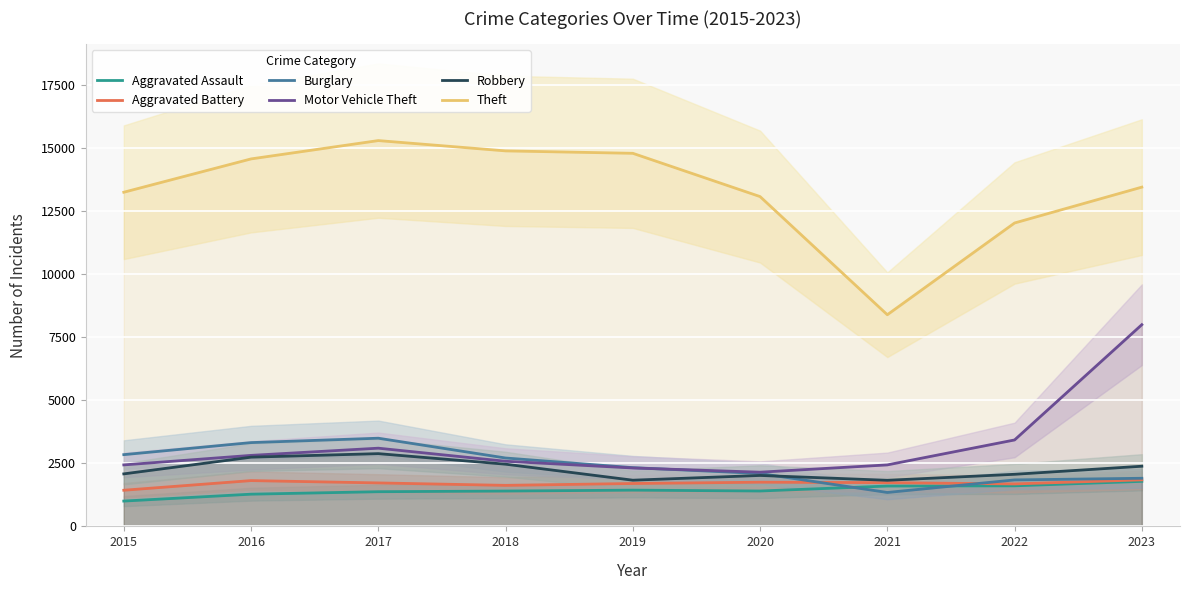

How many lines are shown in the chart?

6